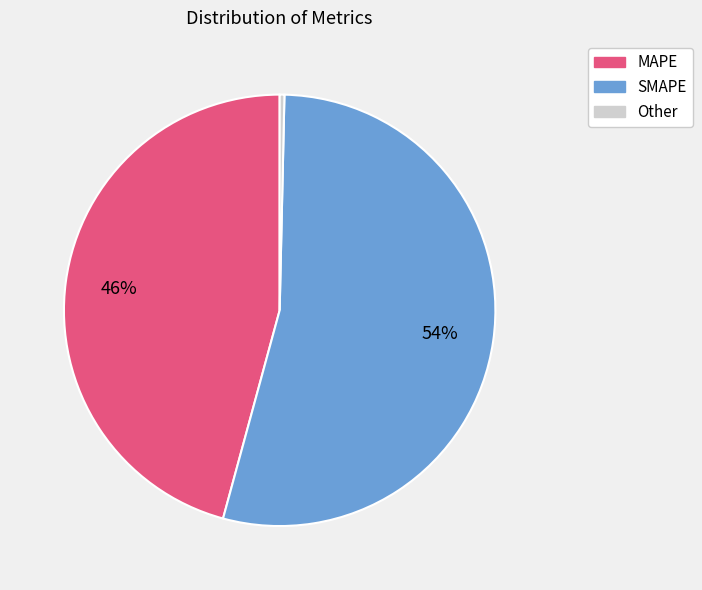

What is the majority slice?

SMAPE